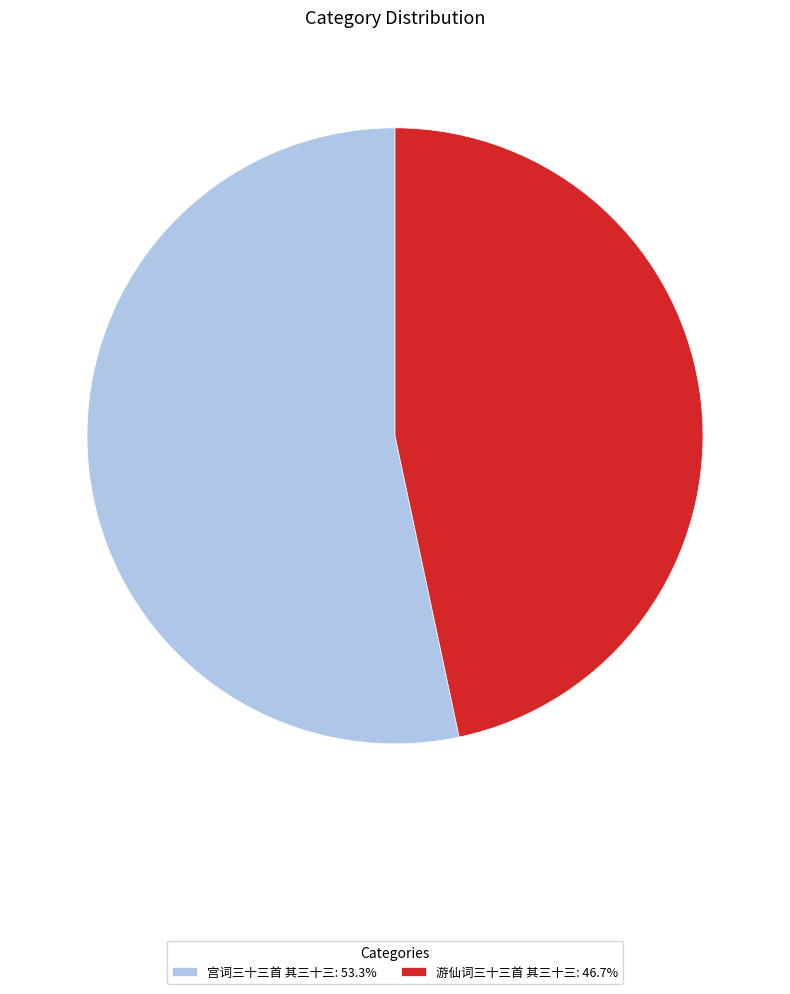

Do 宫词三十三首 其三十三: 53.3% and 游仙词三十三首 其三十三: 46.7% together represent more than half of the pie?

Yes